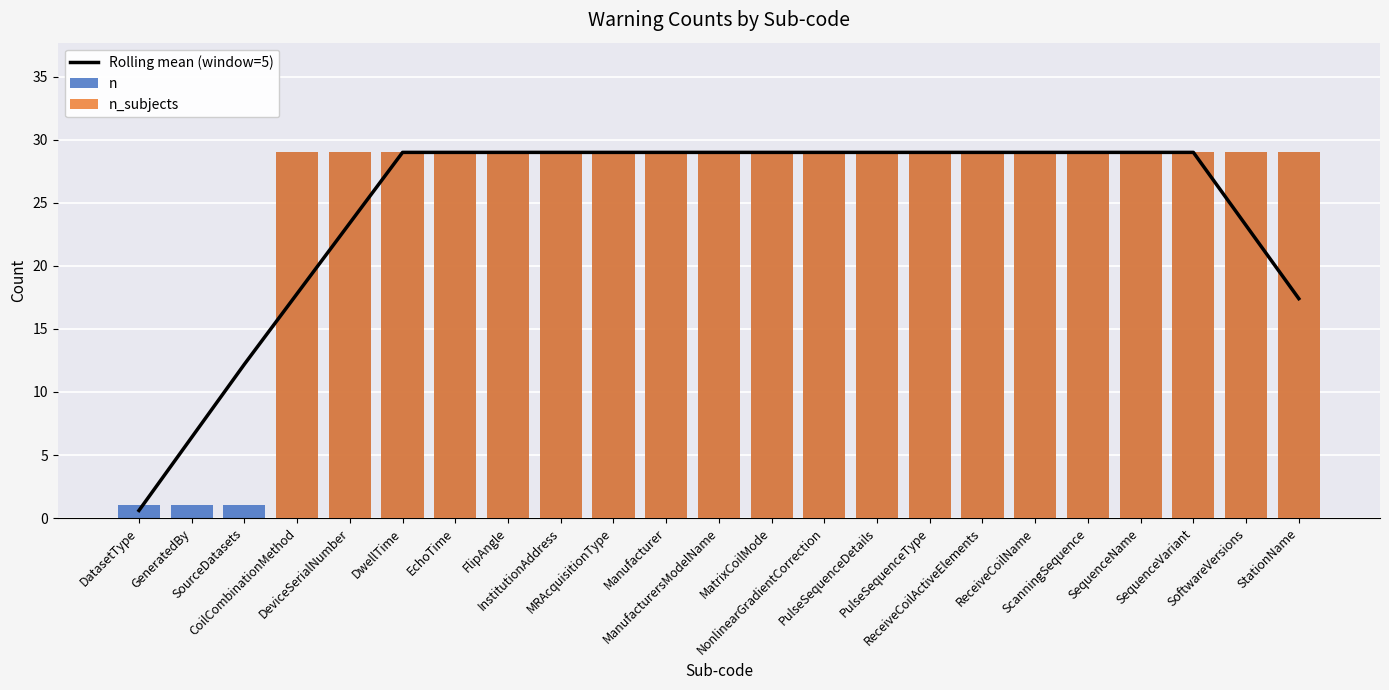

What is the difference between the maximum and minimum values in the Rolling mean (window=5) series?

28.4